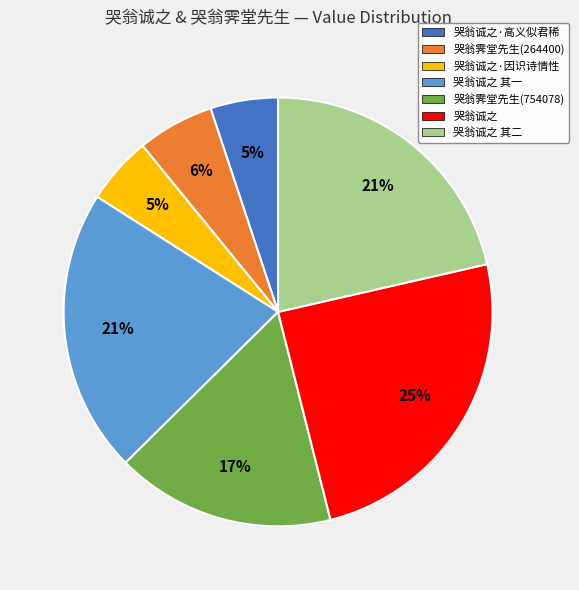

Is 哭翁诚之 the majority of the pie?

No